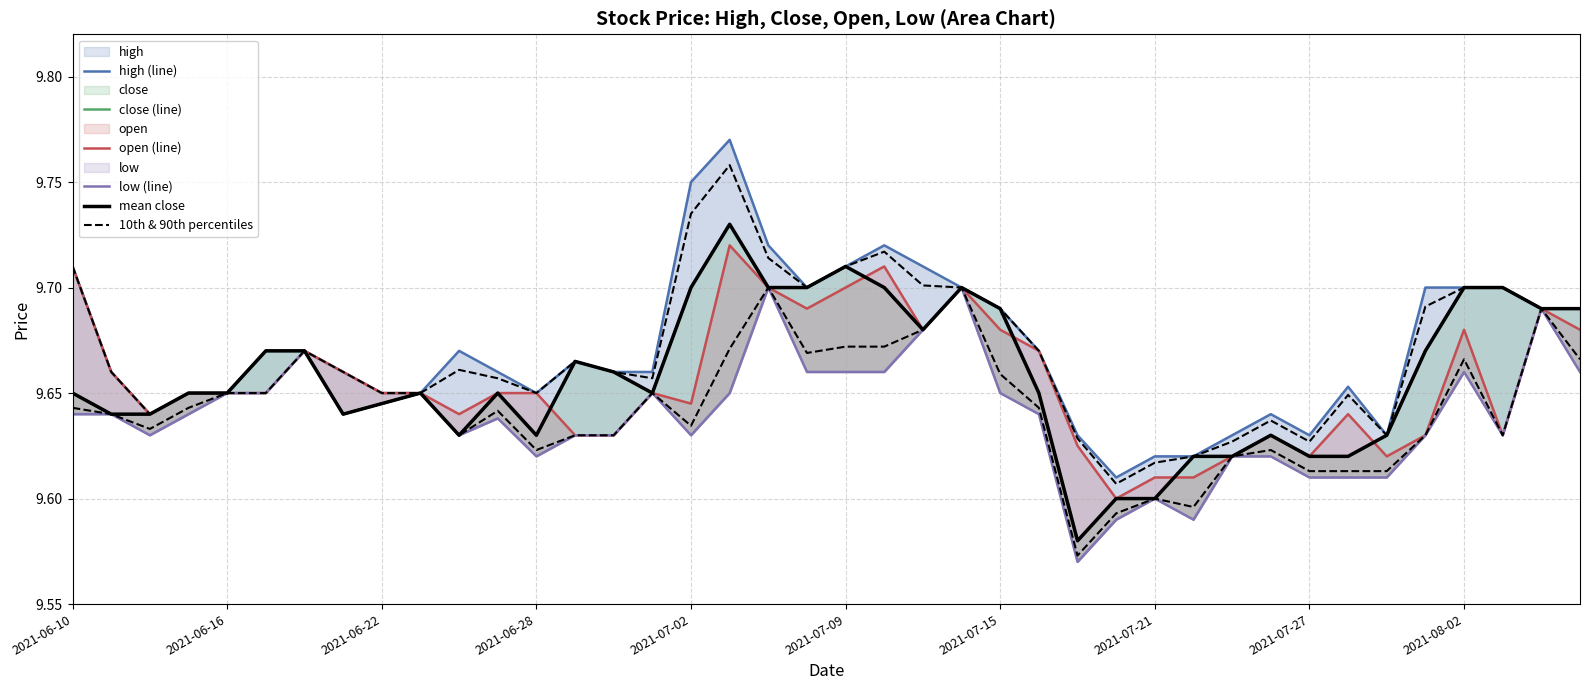

Which series has the largest total across all categories?

high (line)